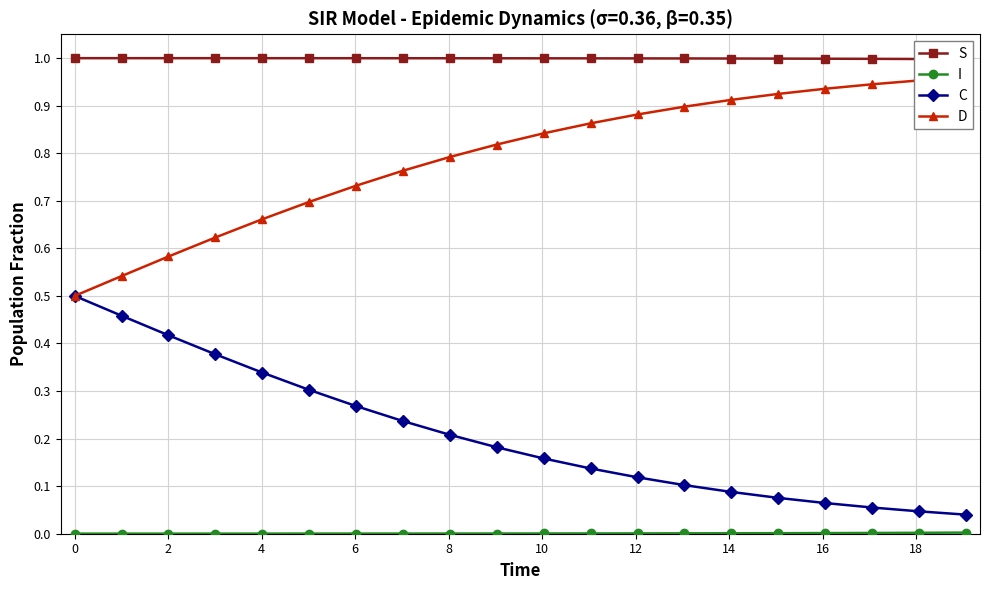

Does the chart display data point markers on the line(s)?

Yes